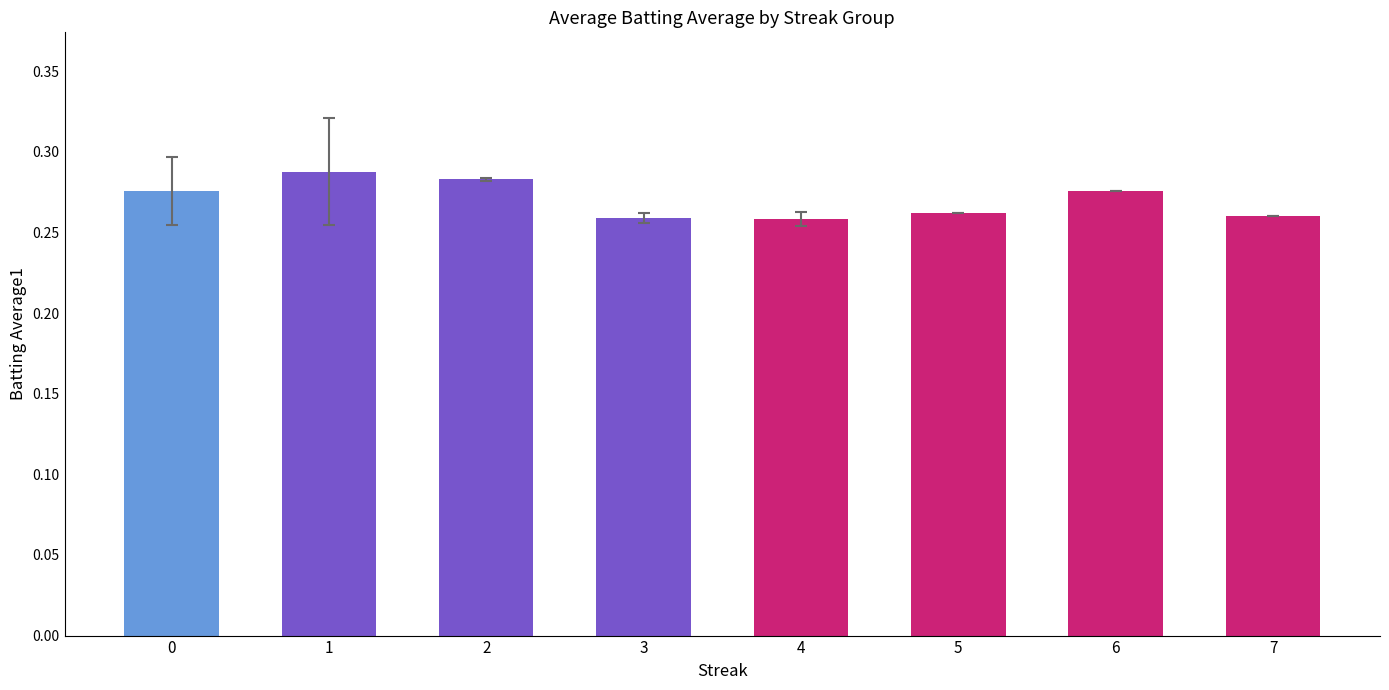

Are the bars horizontal?

No